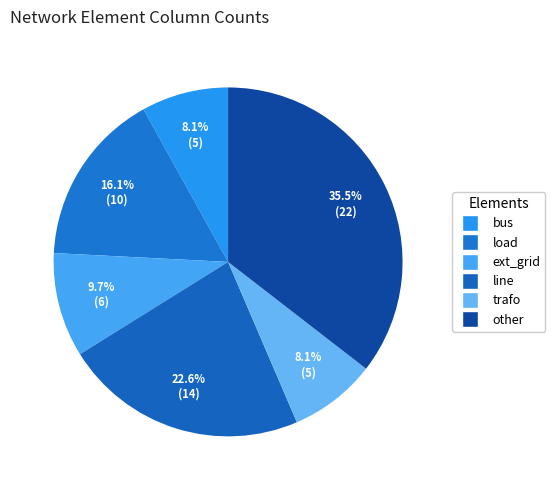

Rank the categories by value from lowest to highest.

bus, trafo, ext_grid, load, line, other